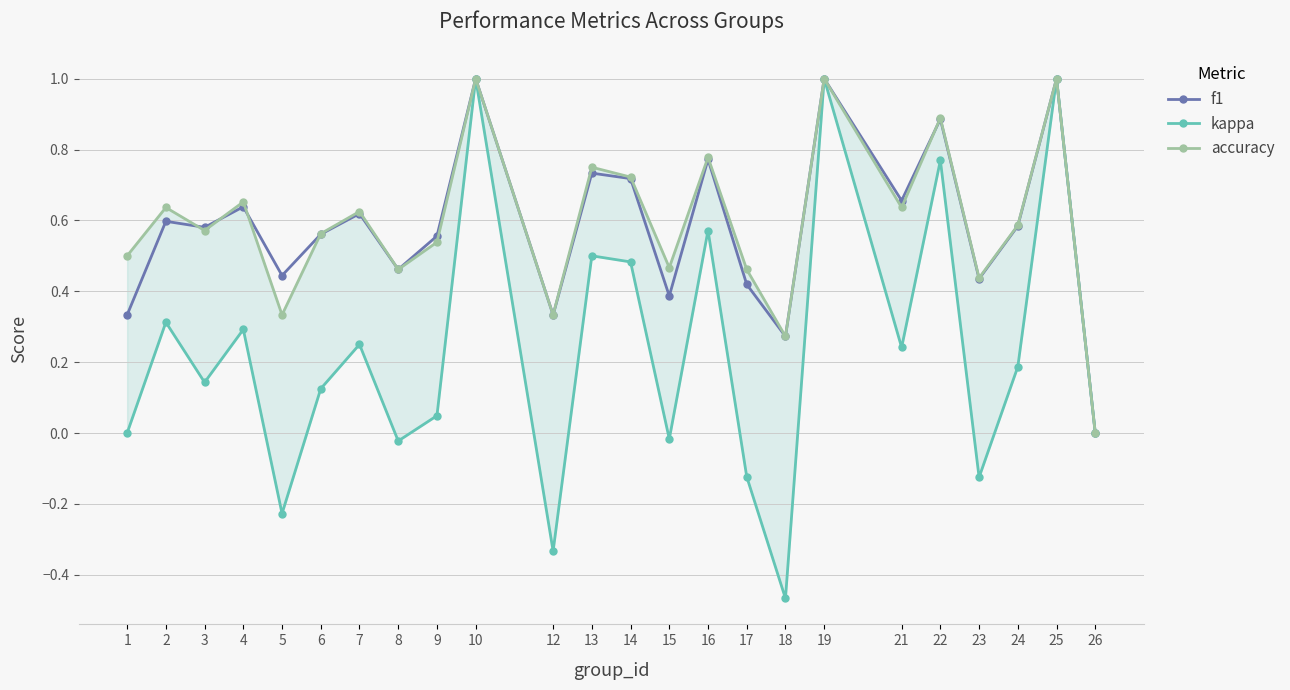

At which category is the sum across all series the highest?

10